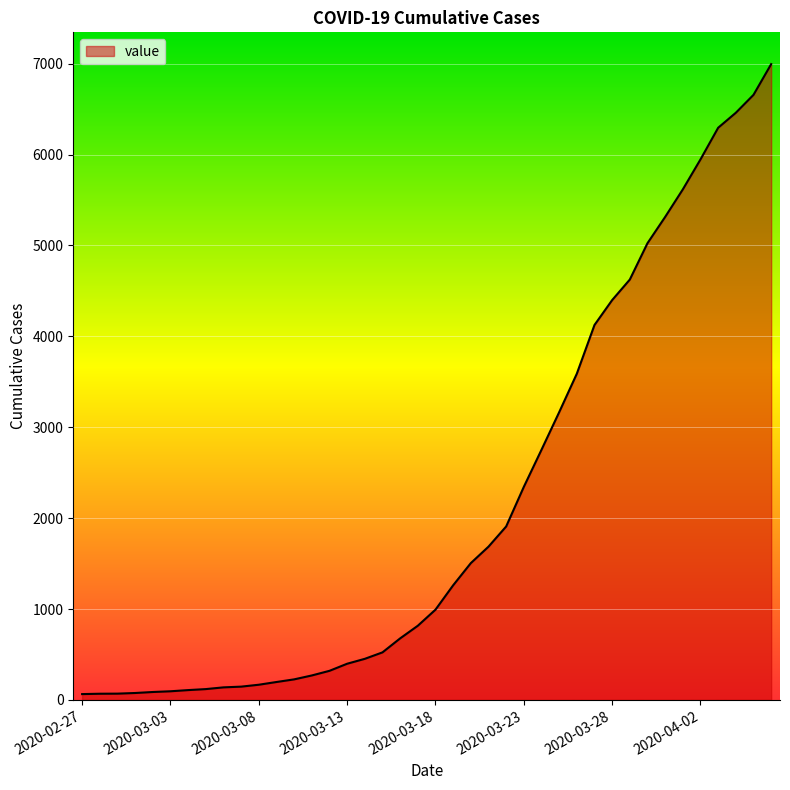

What is the maximum value shown in the chart?

6995